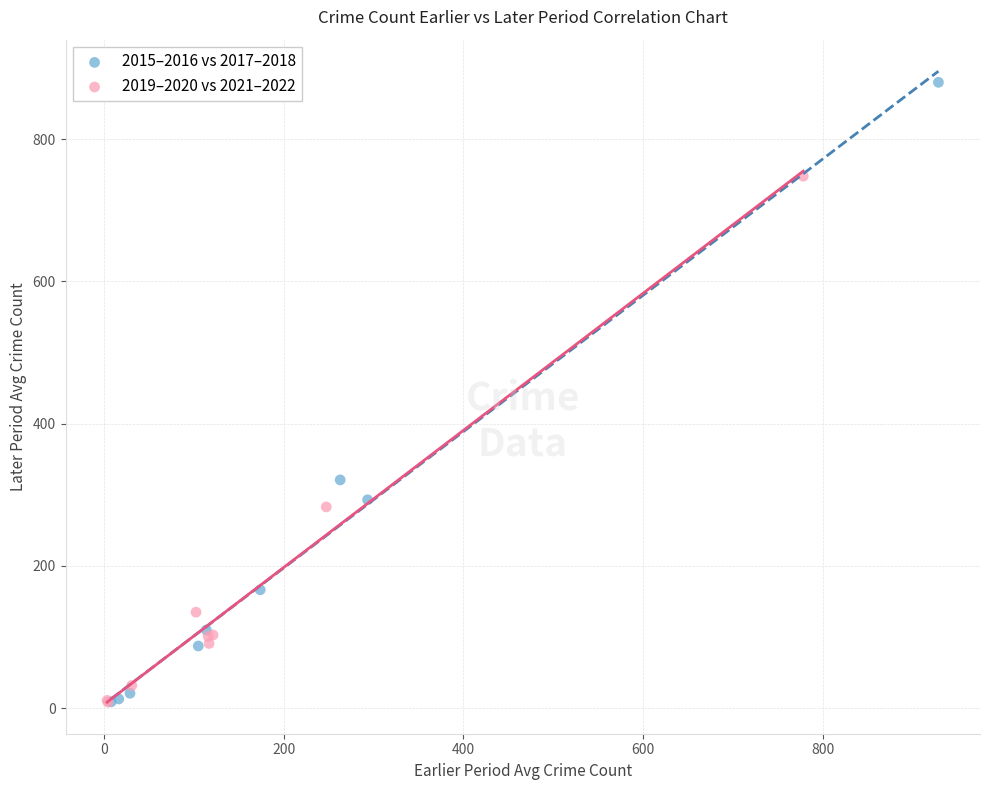

Which series has the largest Y range (max minus min)?

2015–2016 vs 2017–2018